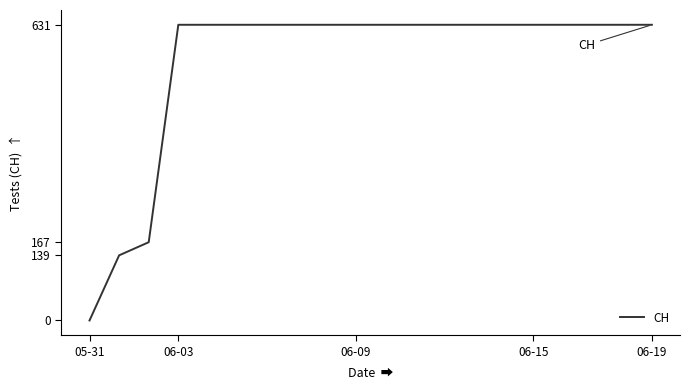

What is the sum of all values?

11033